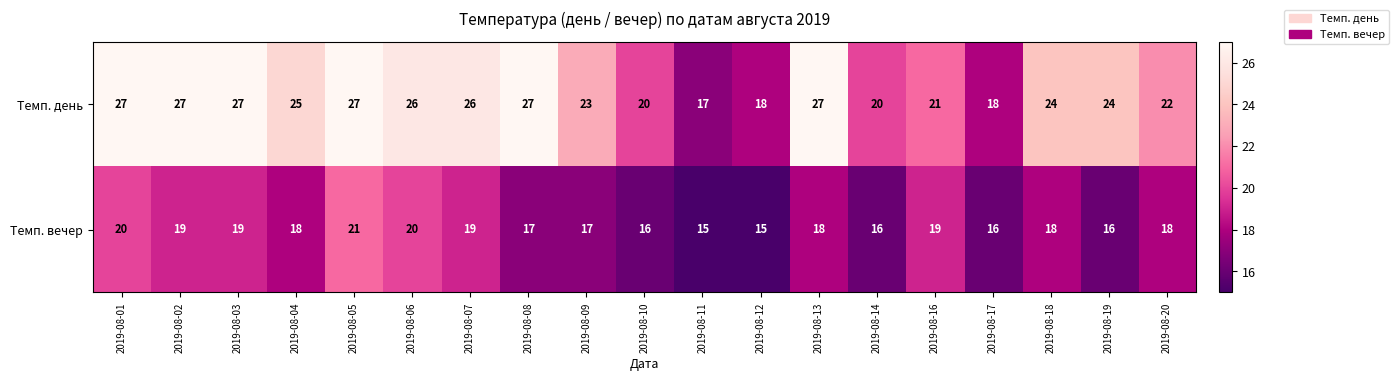

What is the difference between the Темп. день values at 2019-08-03 and 2019-08-11?

10